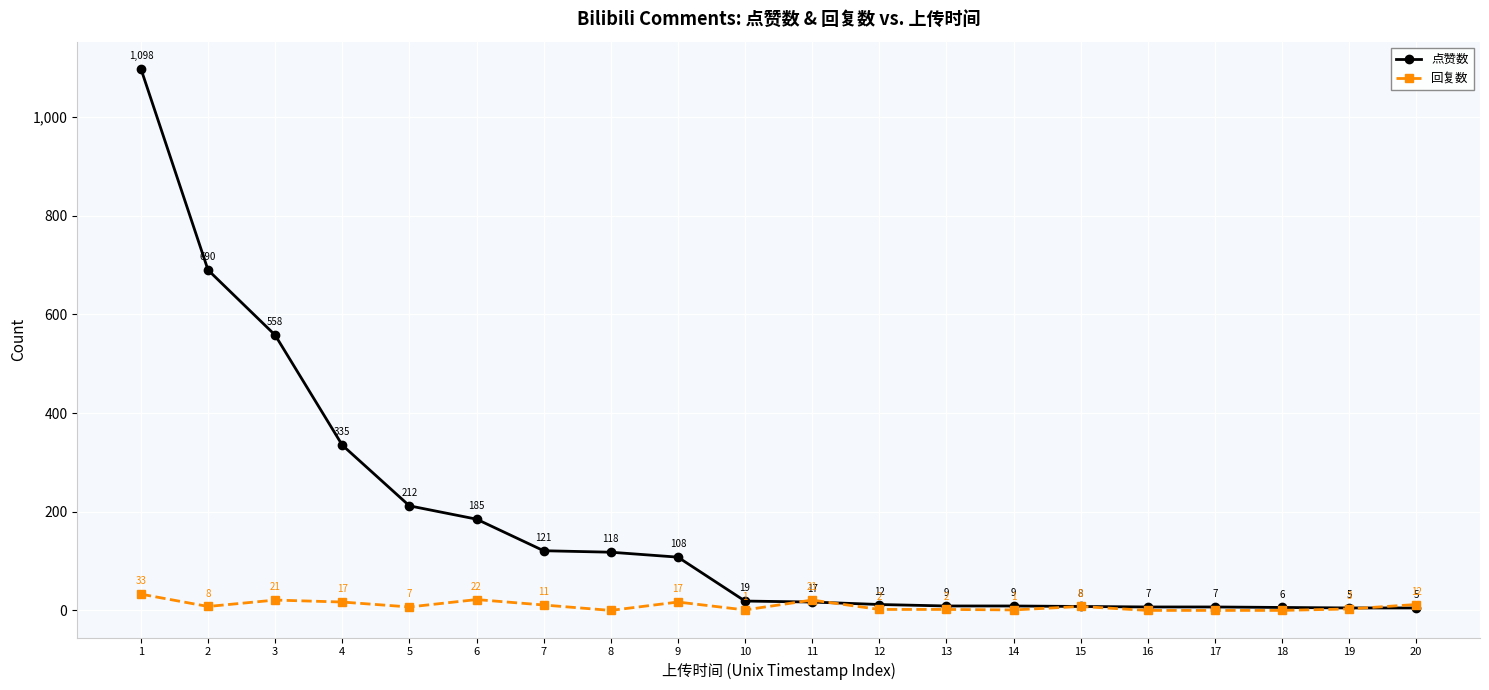

What is the greatest value displayed?

1098